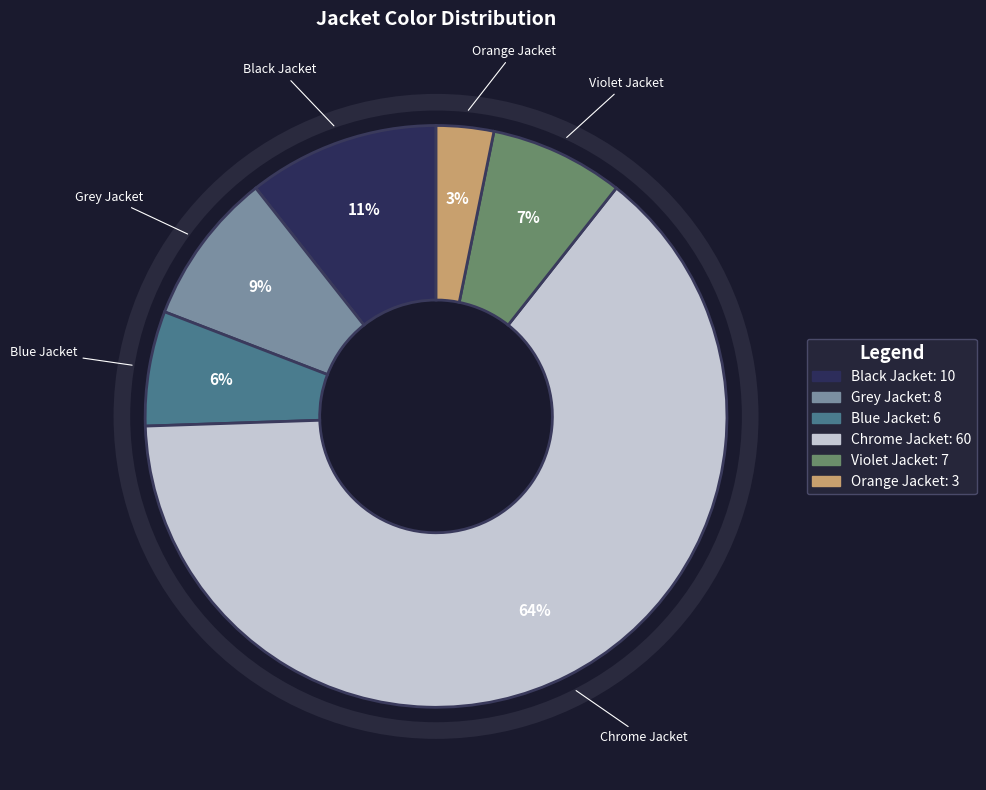

Is the sum of Black Jacket and Grey Jacket greater than half?

No